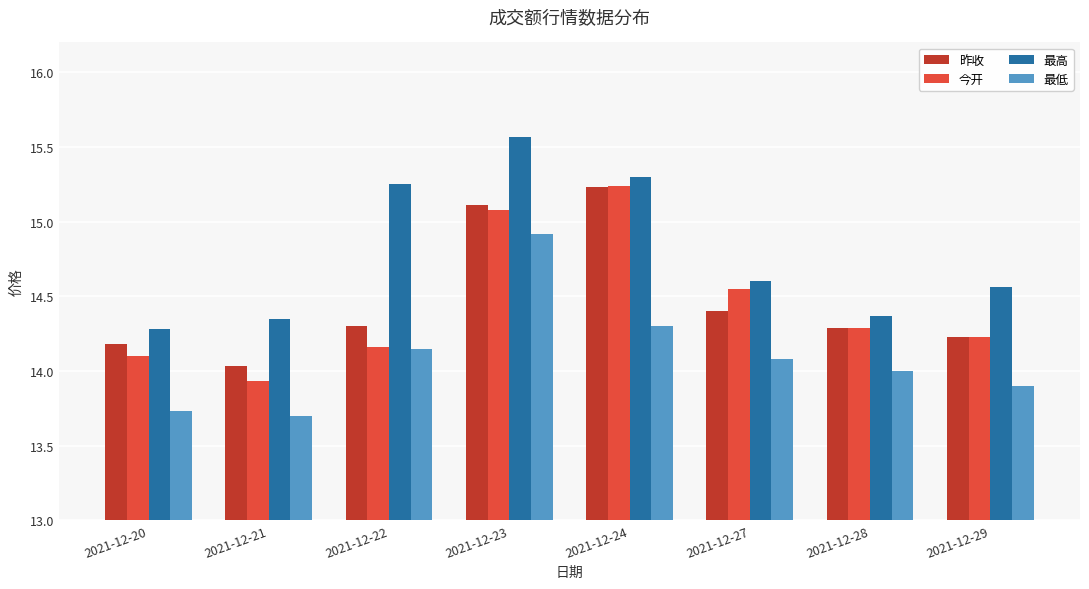

What is the total value across all series at 2021-12-20?

56.3